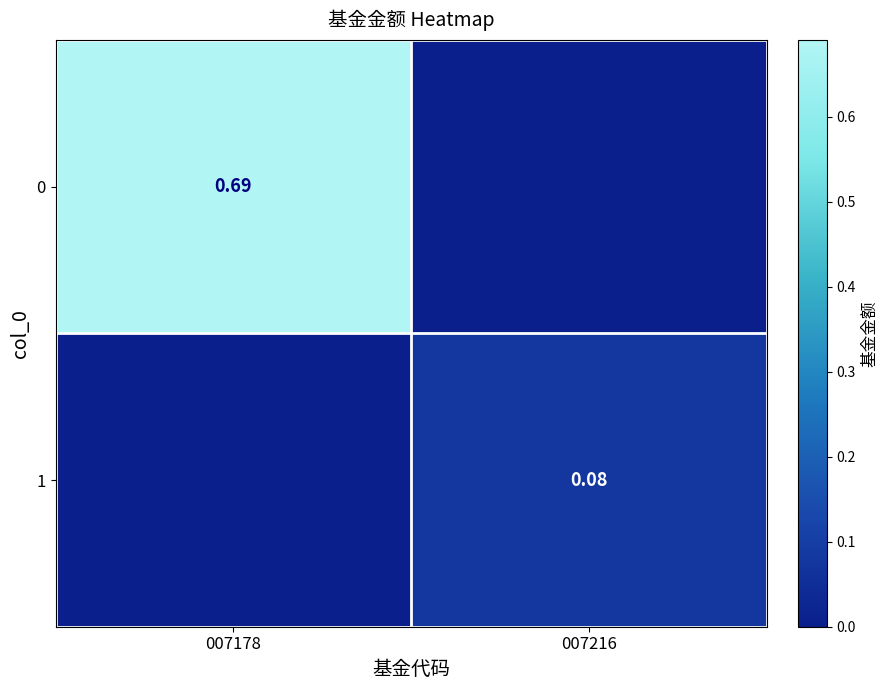

Is the value of 0 at 007178 greater than the value of 1 at 007216?

Yes